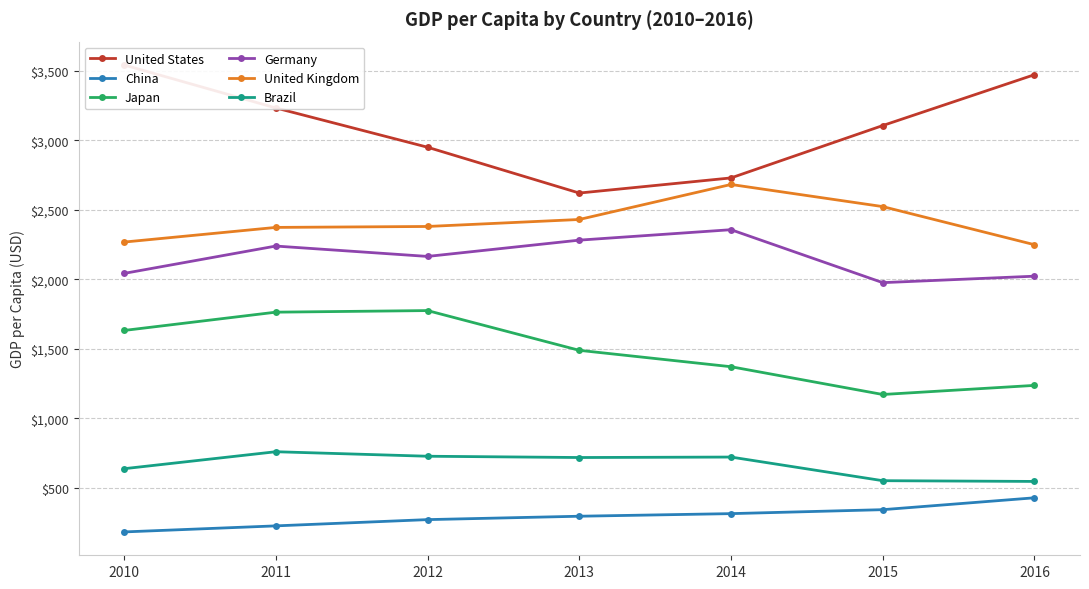

What are all the series names shown in the legend?

United States, China, Japan, Germany, United Kingdom, Brazil